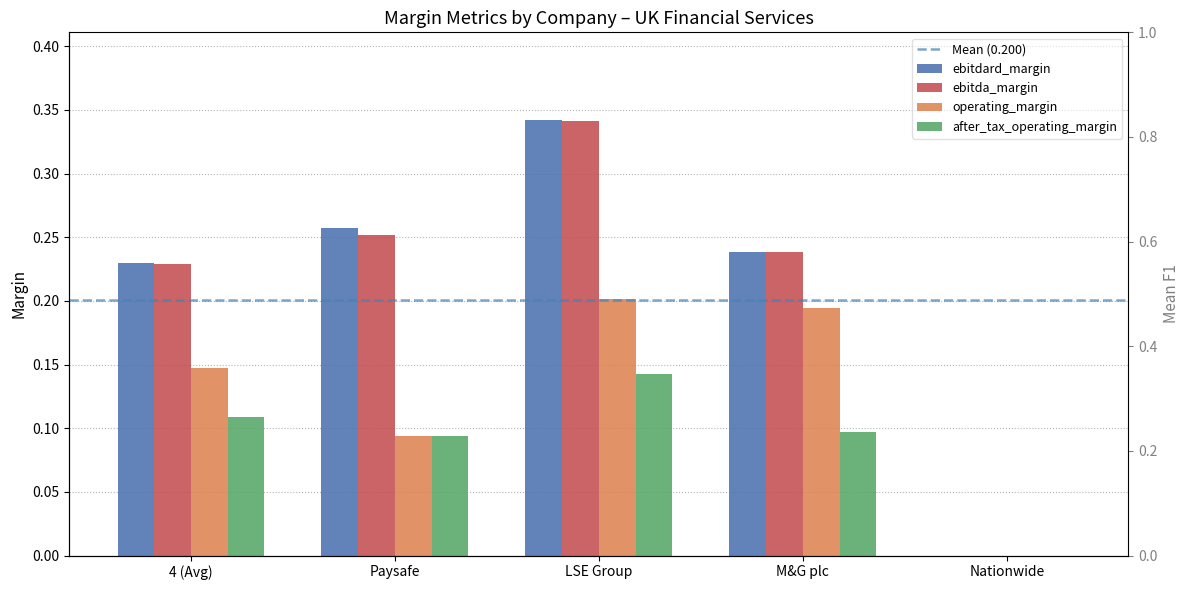

Reading left to right, what are all the values shown in this chart?

ebitdard_margin: 0.2	0.3	0.3	0.2	0.0
ebitda_margin: 0.2	0.3	0.3	0.2	0.0
operating_margin: 0.1	0.1	0.2	0.2	0.0
after_tax_operating_margin: 0.1	0.1	0.1	0.1	0.0